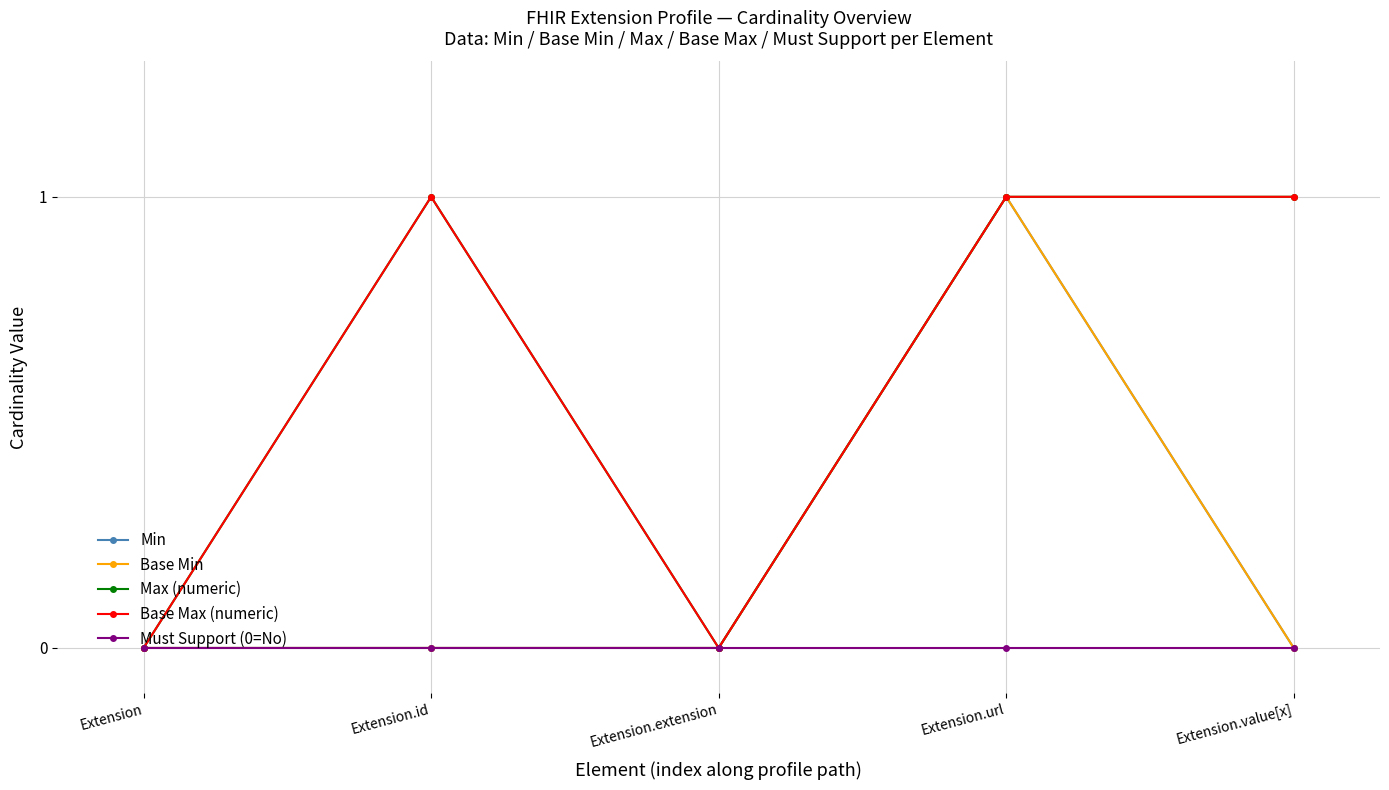

Is the value of Base Min at Extension.id greater than the value of Min at Extension?

No